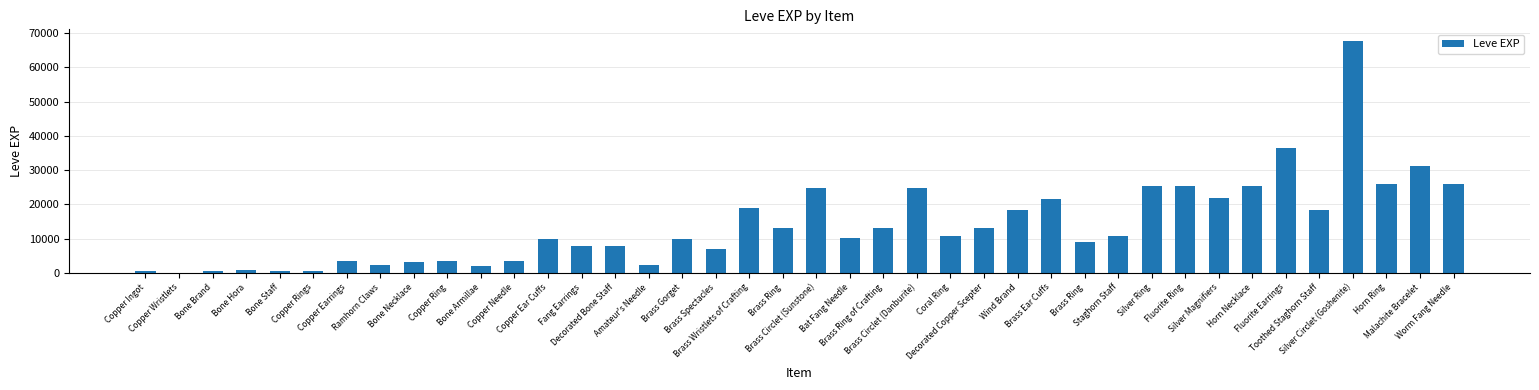

Which label corresponds to the smallest value in the chart?

Copper Wristlets